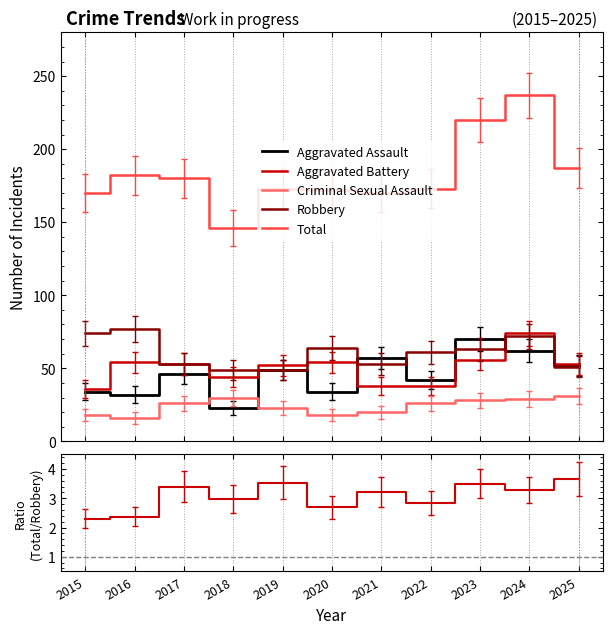

Which label corresponds to the largest value in the chart?

2024